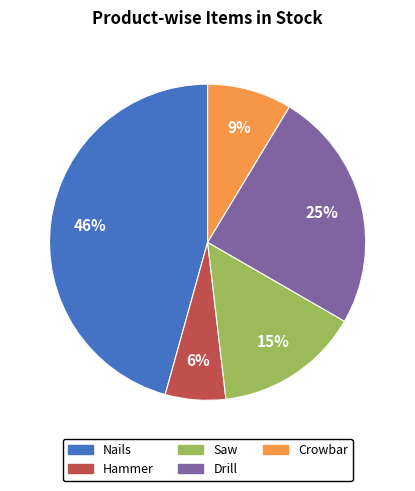

Which has a higher value, Nails or Crowbar?

Nails